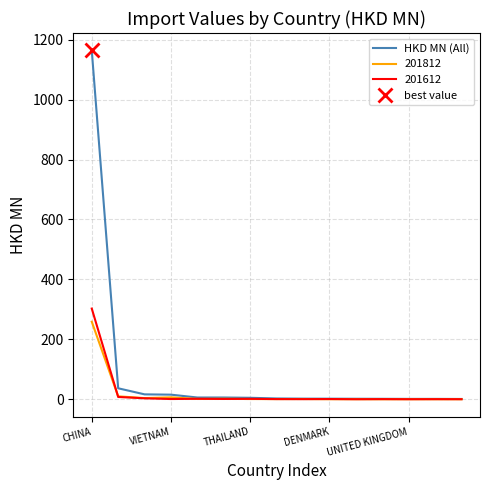

List the labels in order of value, largest first.

CHINA, VIETNAM, THAILAND, DENMARK, UNITED KINGDOM, 5, 6, 7, 8, 9, 10, 11, 12, 13, 14